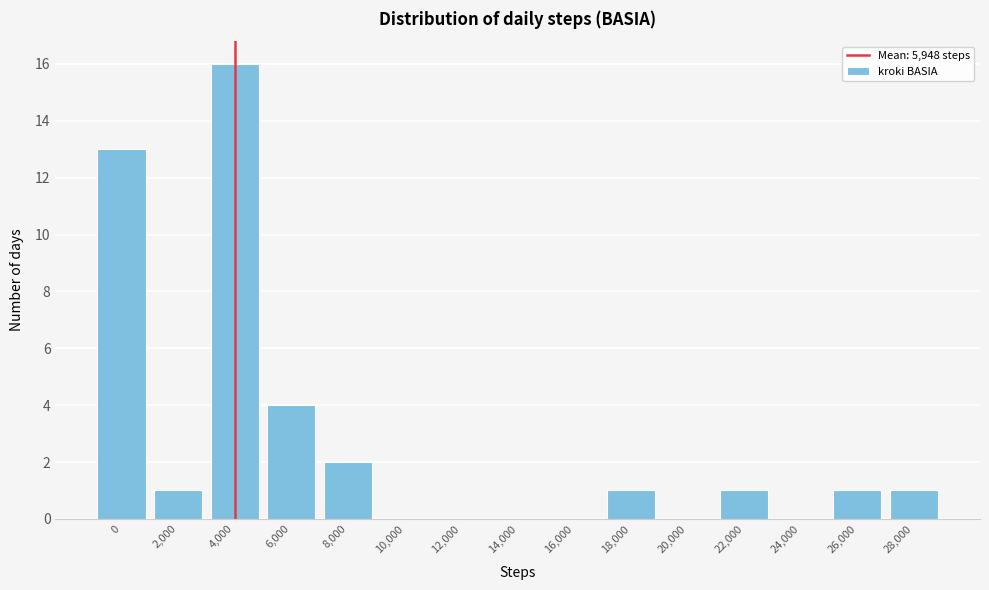

Reading right to left, extract all data points from this chart.

28,000=1	26,000=1	24,000=0	22,000=1	20,000=0	18,000=1	16,000=0	14,000=0	12,000=0	10,000=0	8,000=2	6,000=4	4,000=16	2,000=1	0=13